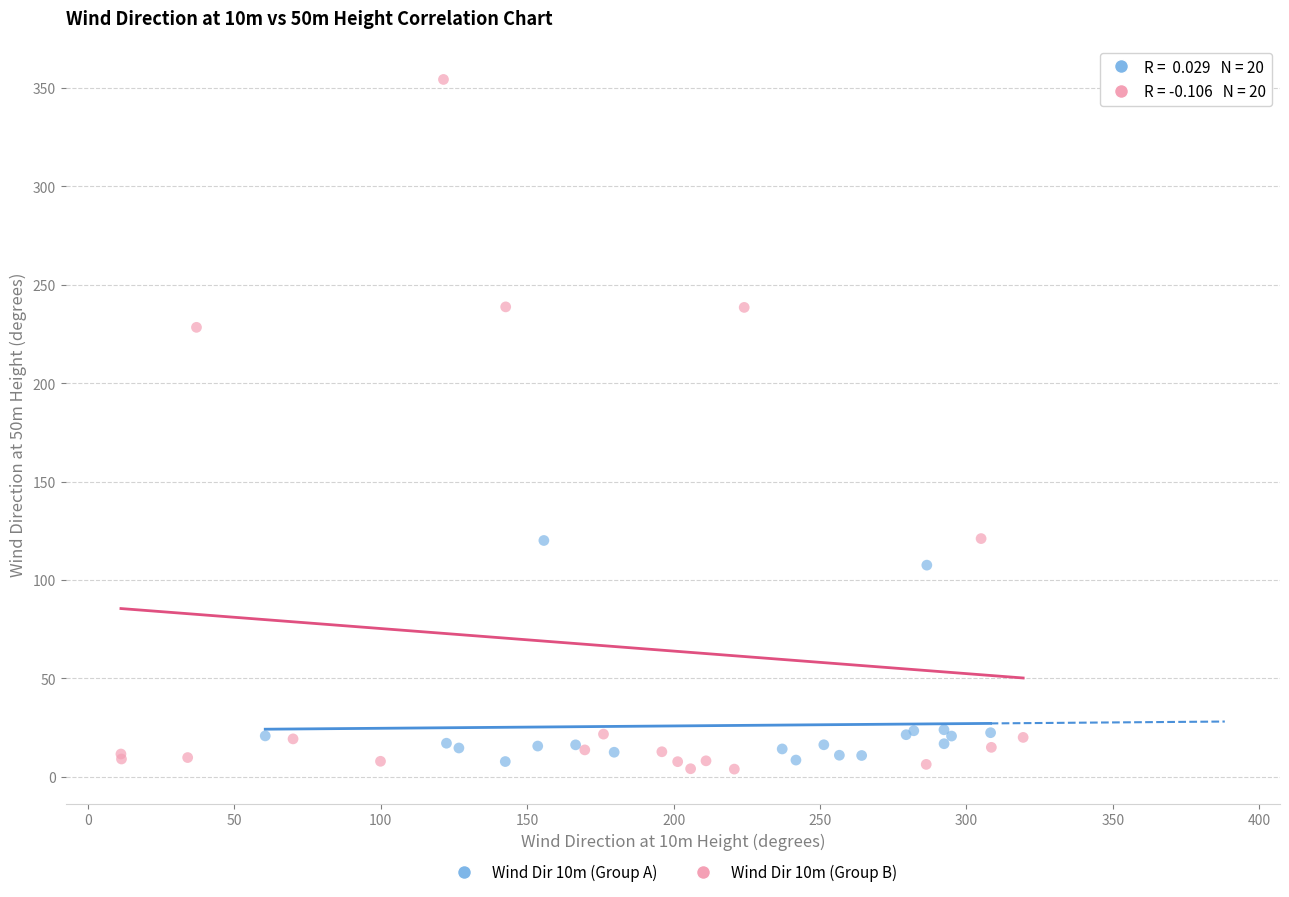

Which series reaches the minimum Y coordinate?

Wind Dir 10m (Group B)